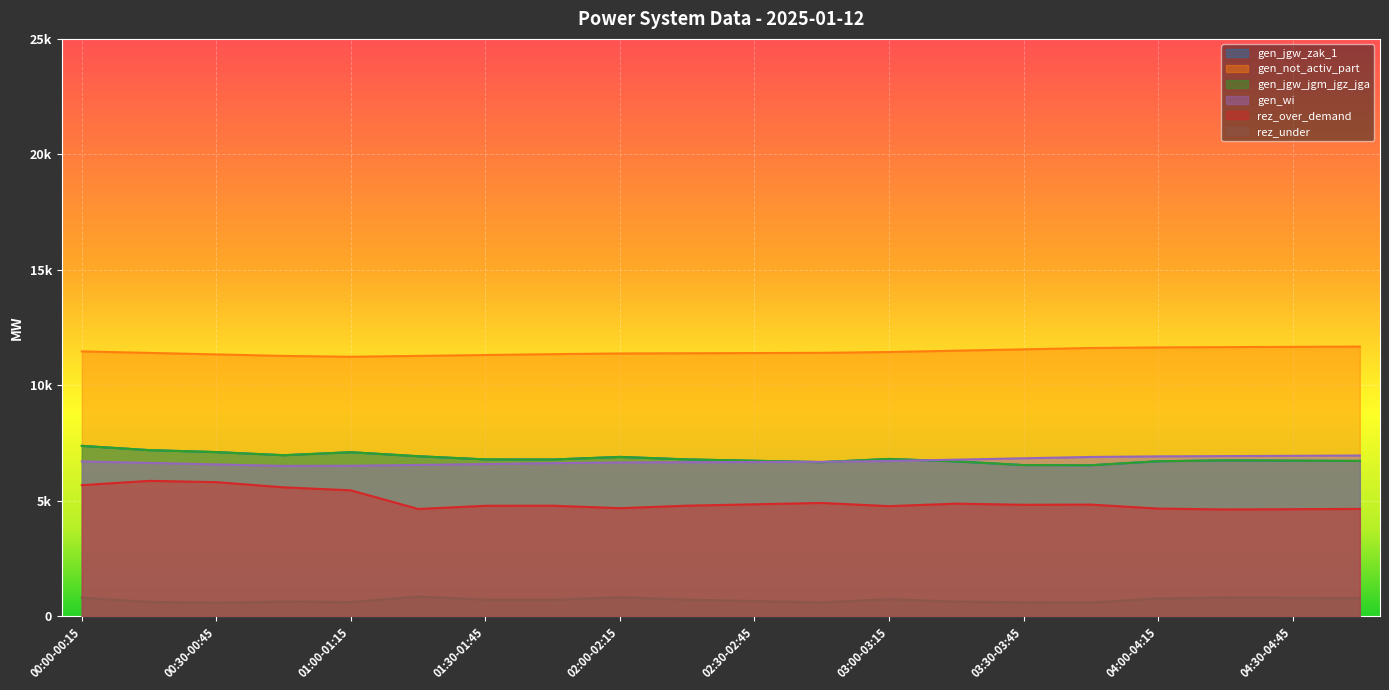

What is the label of the 14th point from the left?

03:15-03:30